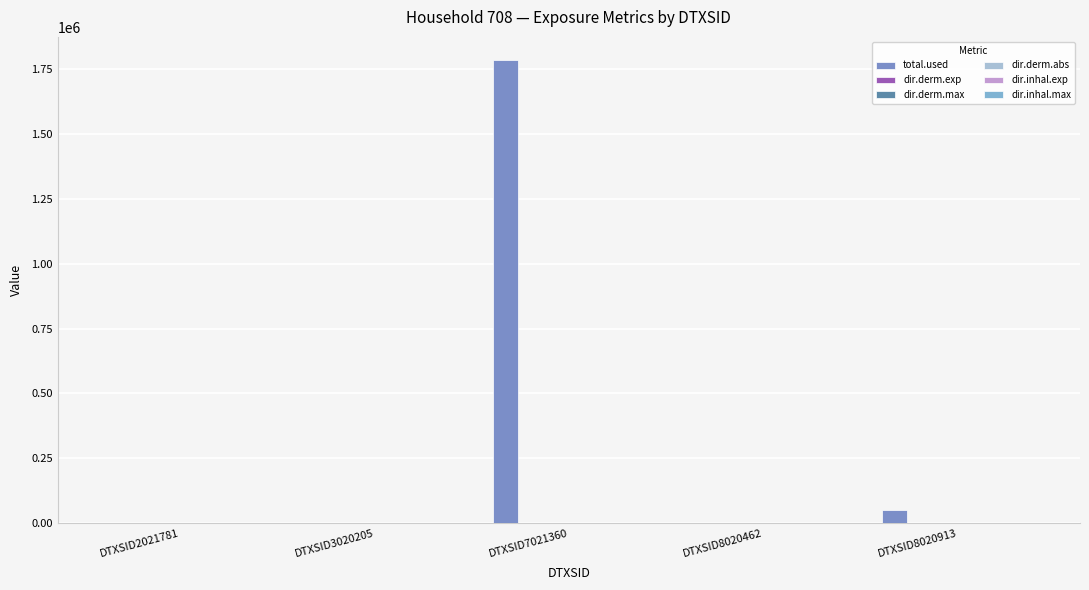

The total.used series shows 0.0 at DTXSID3020205. True or false?

True